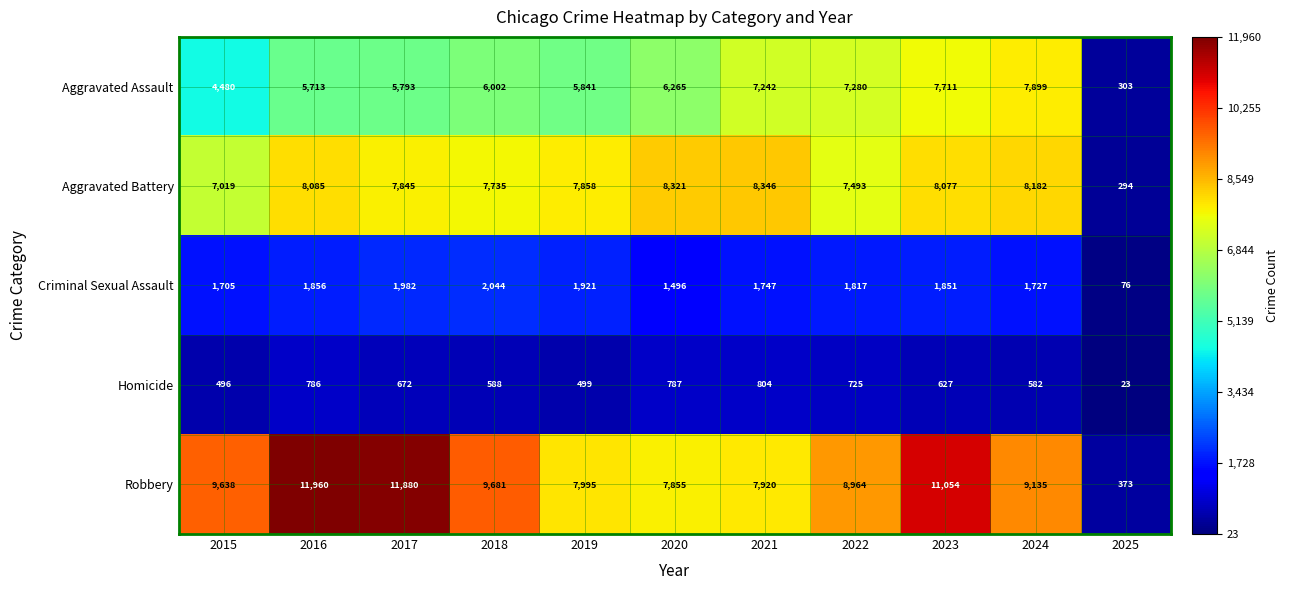

At which category does the chart reach its minimum across all series?

2025